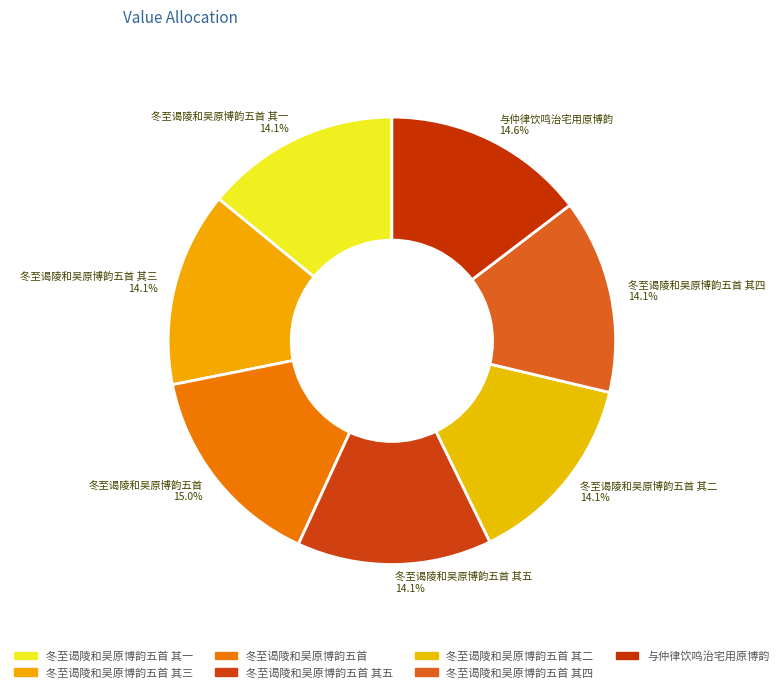

What percentage is the 冬至谒陵和吴原博韵五首 其二 slice, to the nearest percent?

14%